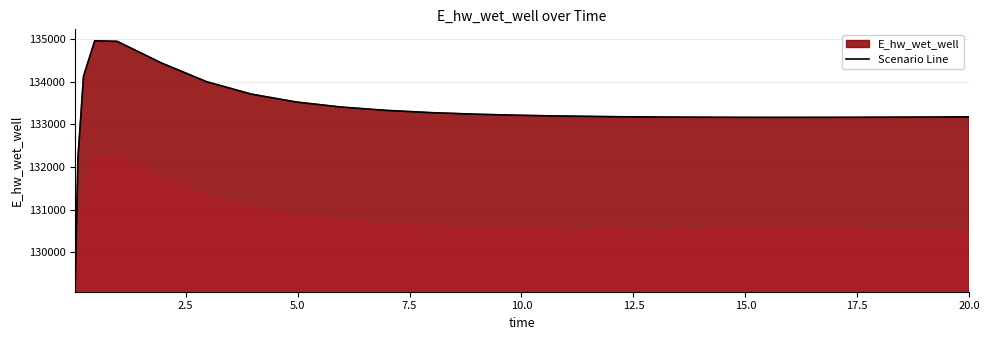

What is the greatest value displayed?

134966.4